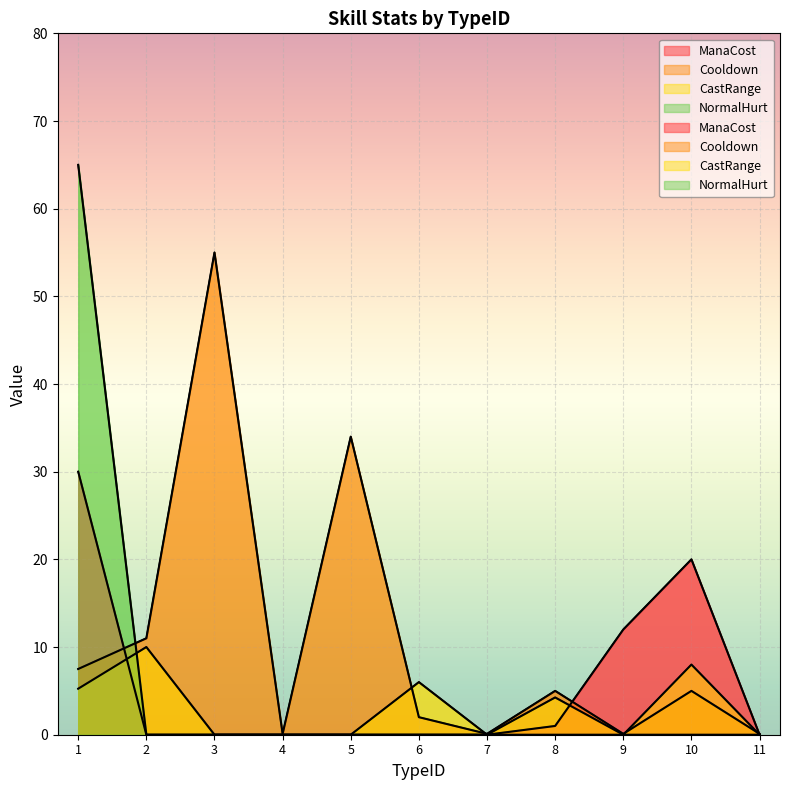

Between which two adjacent categories do ManaCost and Cooldown first intersect?

1 and 2